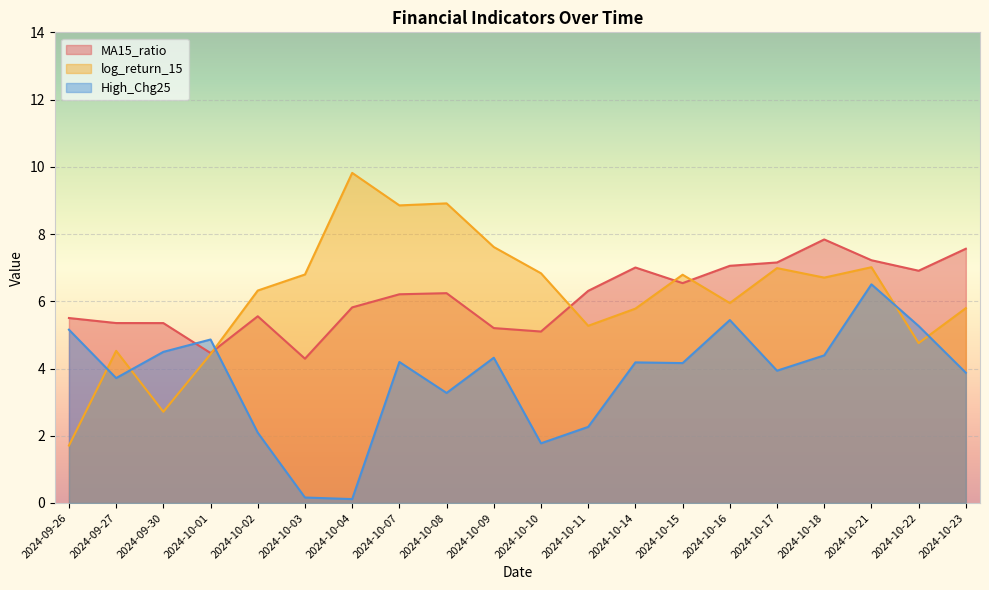

What is the maximum value for MA15_ratio?

7.8